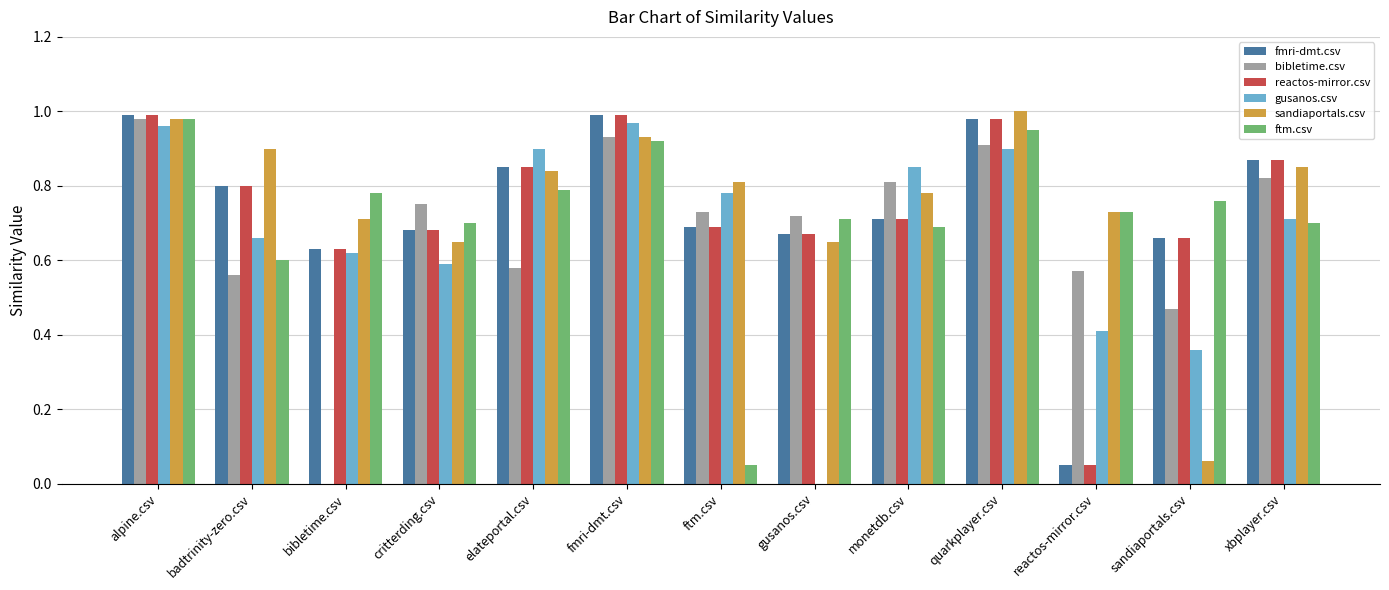

Which series changed the most between alpine.csv and bibletime.csv?

bibletime.csv